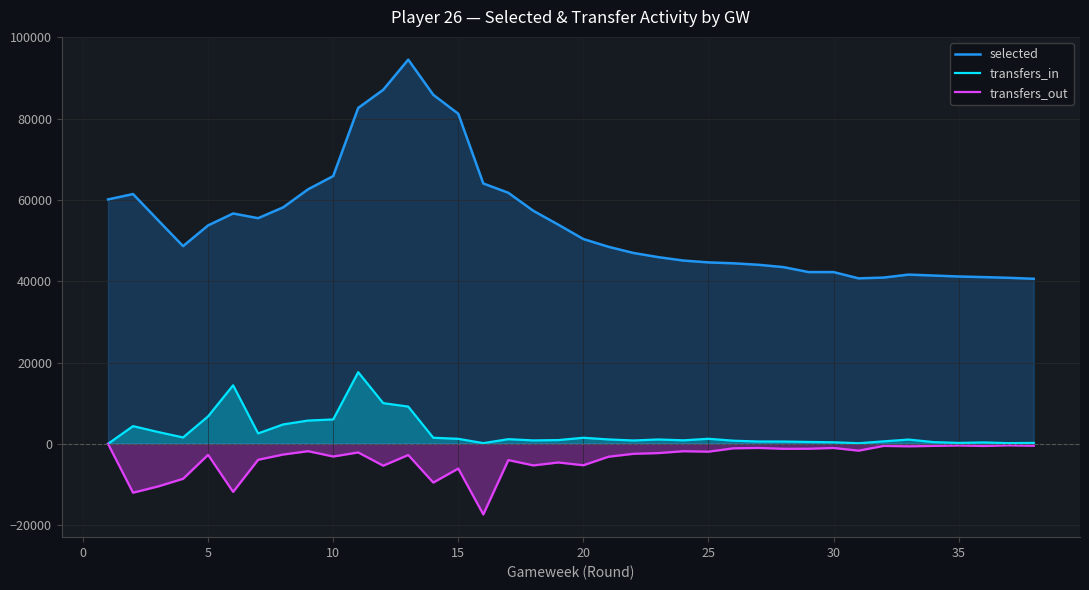

The value of selected at 35 is 17134. True or false?

False